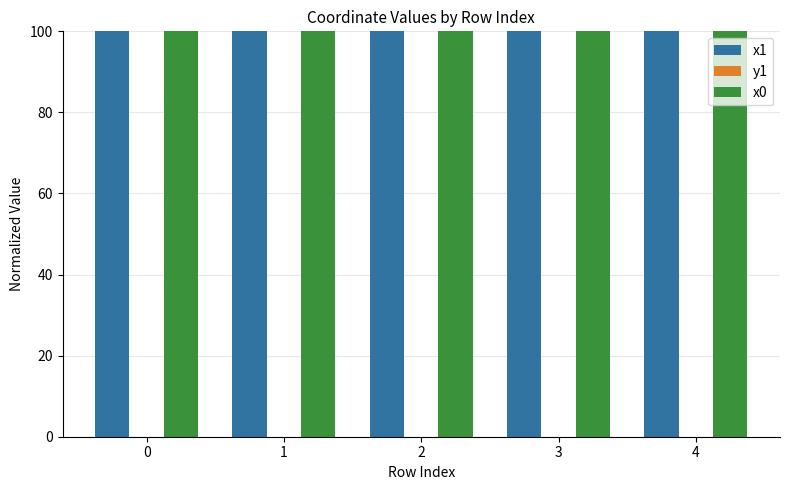

Is it true that x1 equals 64.3 at 3?

False